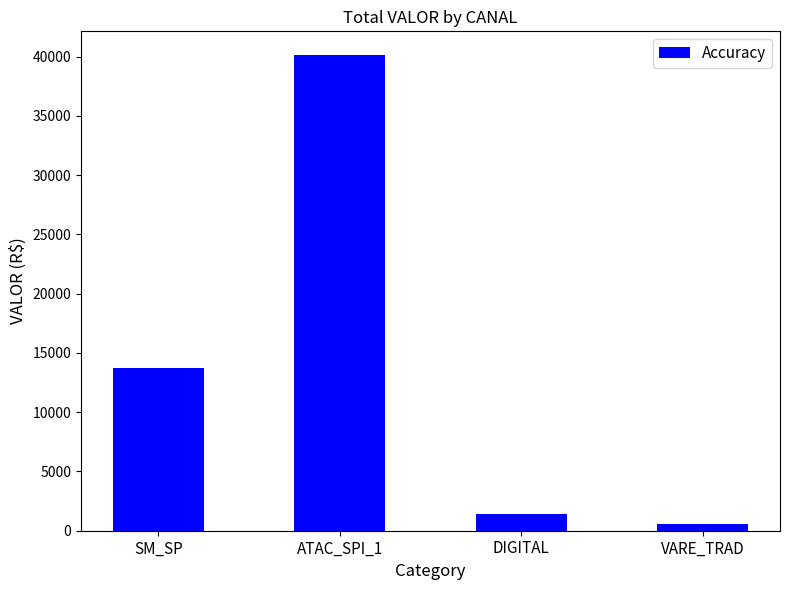

What is the value of the 1st bar from the left?

13716.8